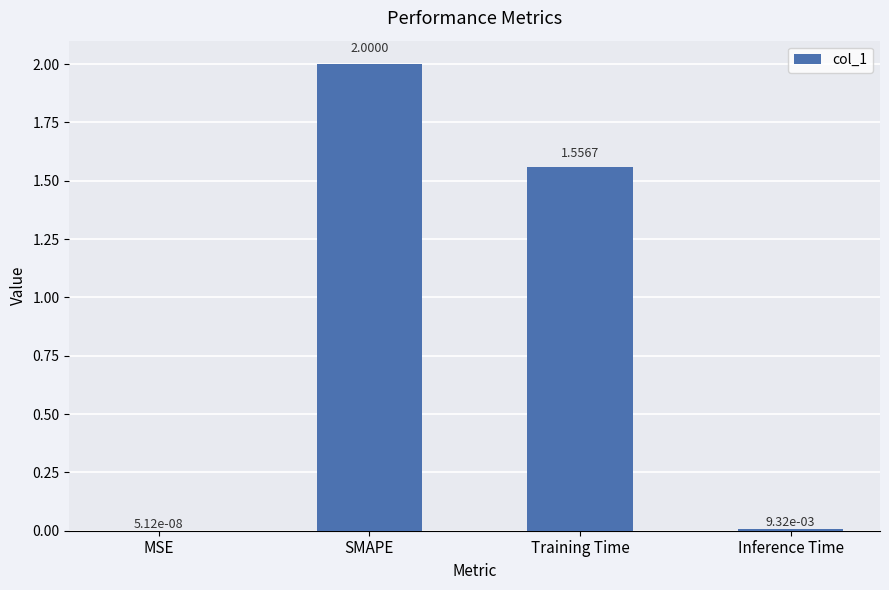

What is the sum of the values at MSE and SMAPE?

2.0